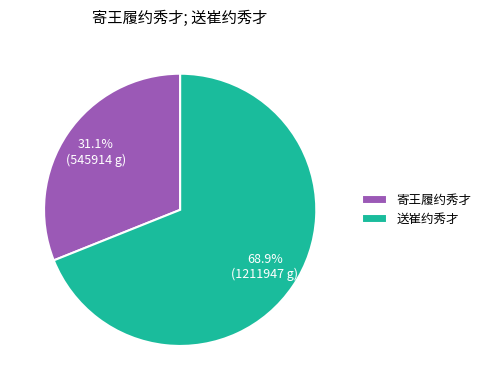

To the nearest percent, what is the average slice percentage?

50%